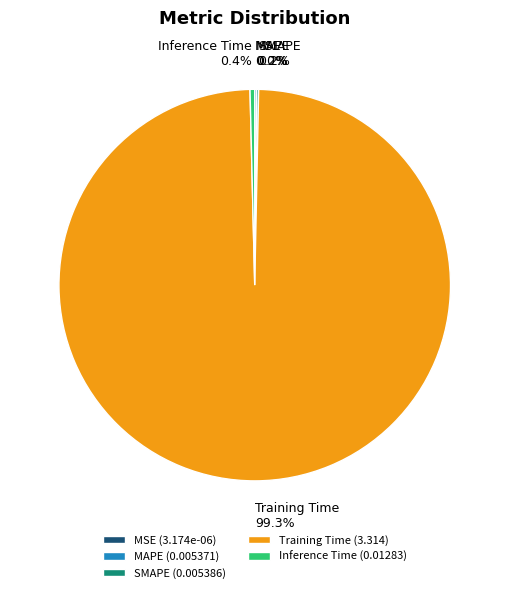

To the nearest percent, what is the difference between the largest and smallest slice percentages?

99%